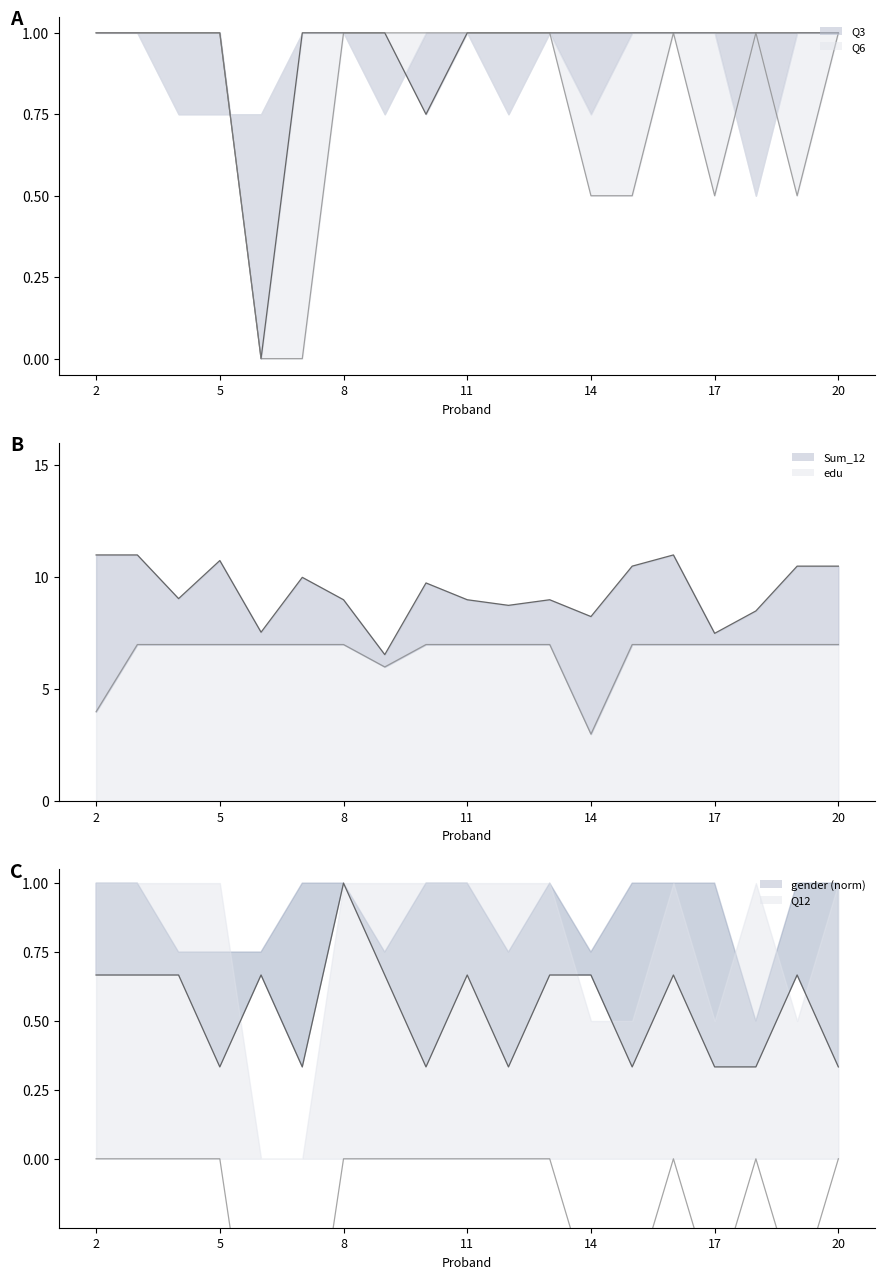

What is the average value of the Sum_12_line series?

9.4